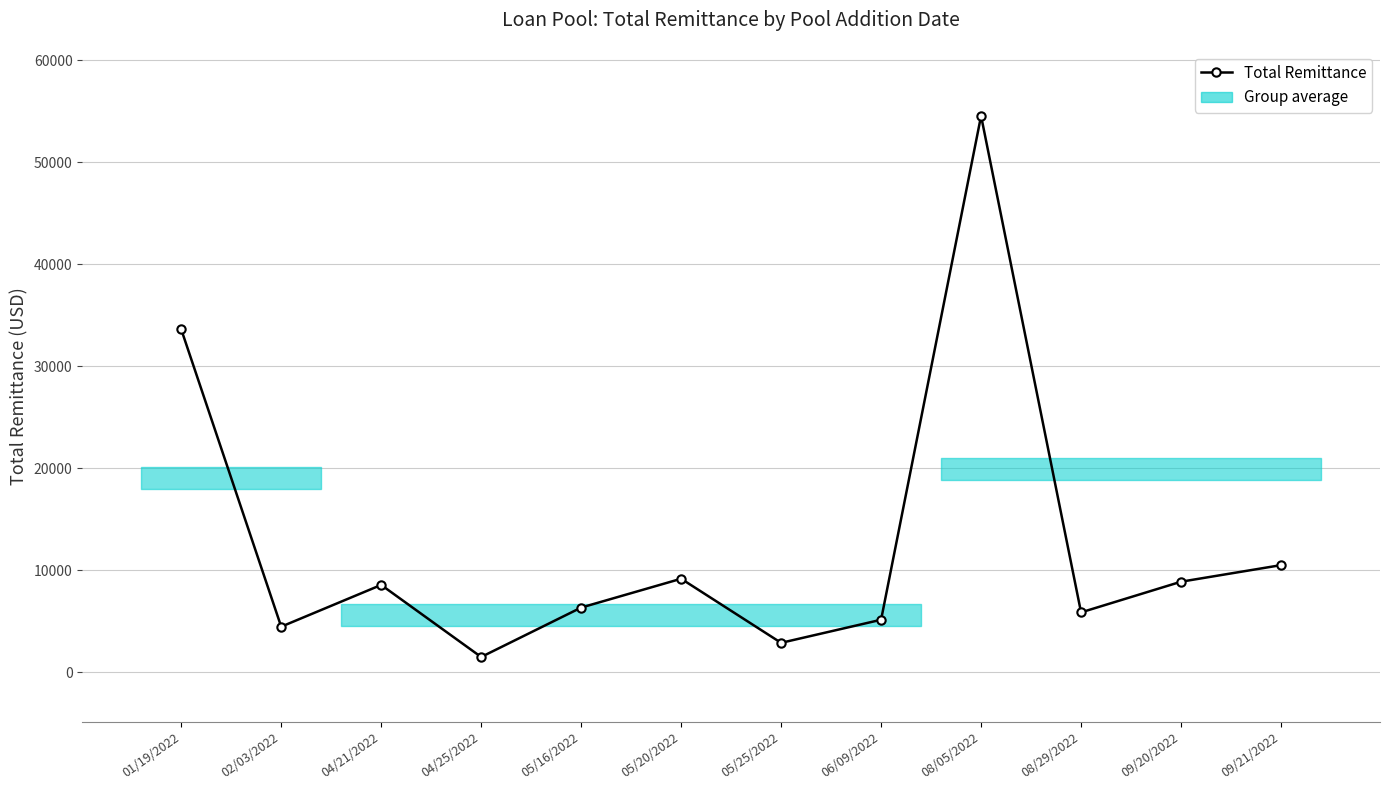

How many lines are shown in the chart?

1